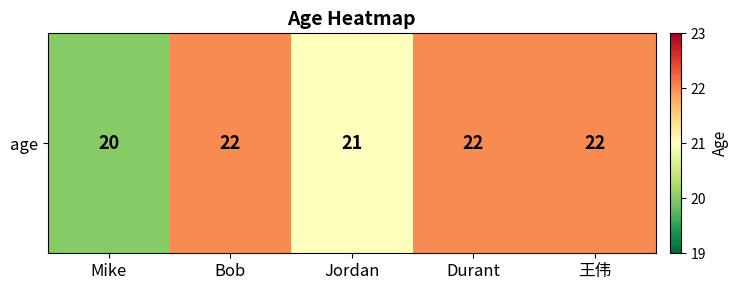

What is the minimum value shown in the chart?

20